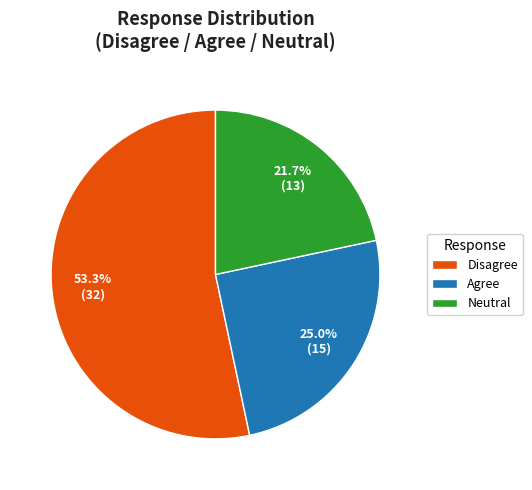

What is the largest slice in the pie chart?

Disagree